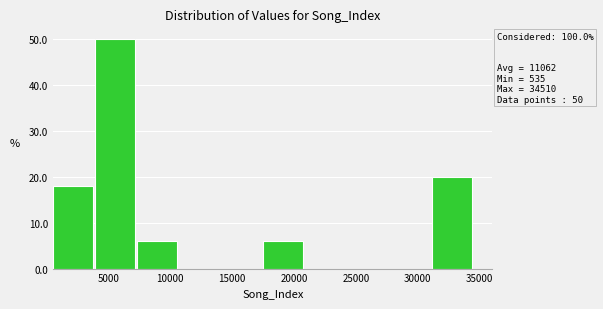

Which range on the x-axis has the tallest bar?

4000 to 7500